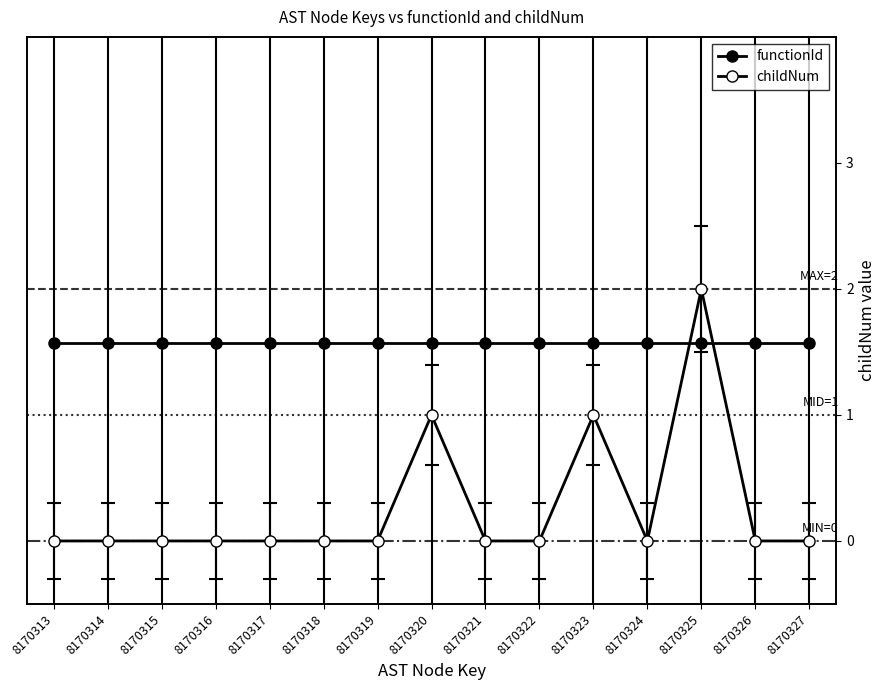

At which category does the chart reach its peak across all series?

8170325